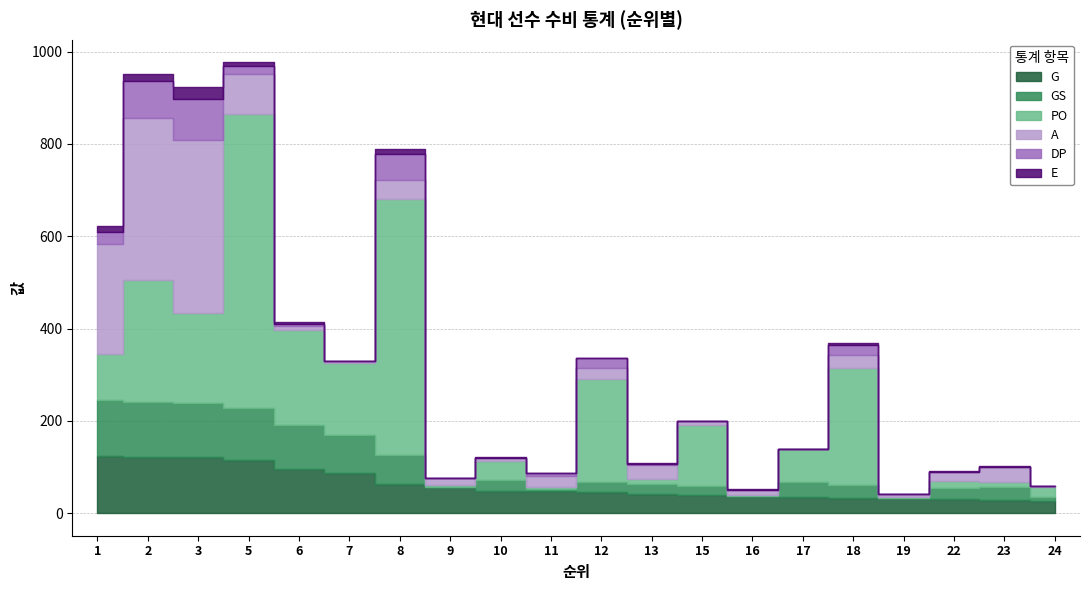

What is the total value across all series at 3?

923